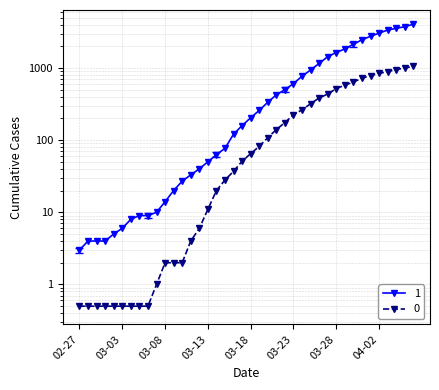

True or false: 0 has more than 0 interior local peaks.

False